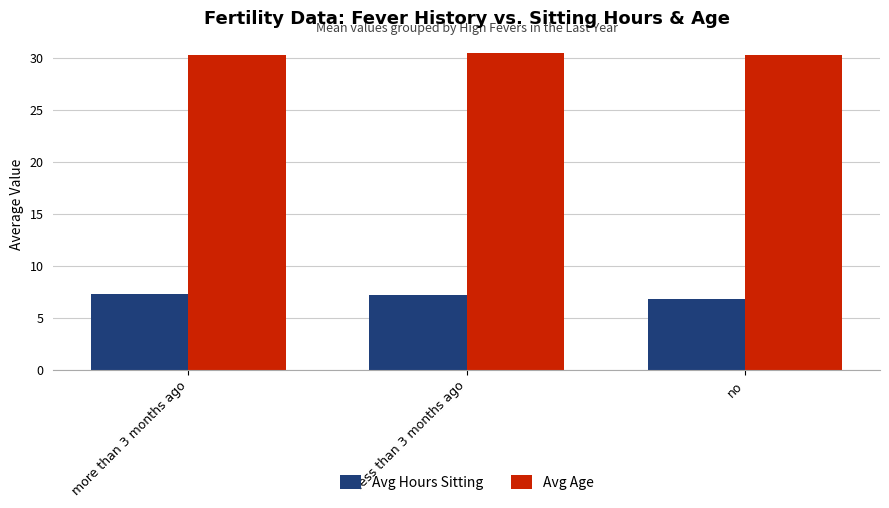

Are the bars grouped side by side (vs. stacked)?

Yes